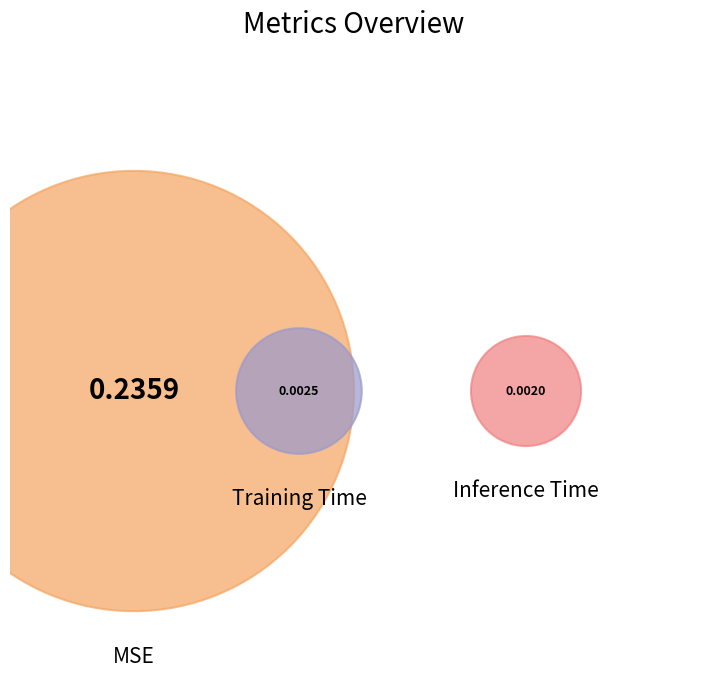

What percentage do Training Time and MSE together represent?

99.2%